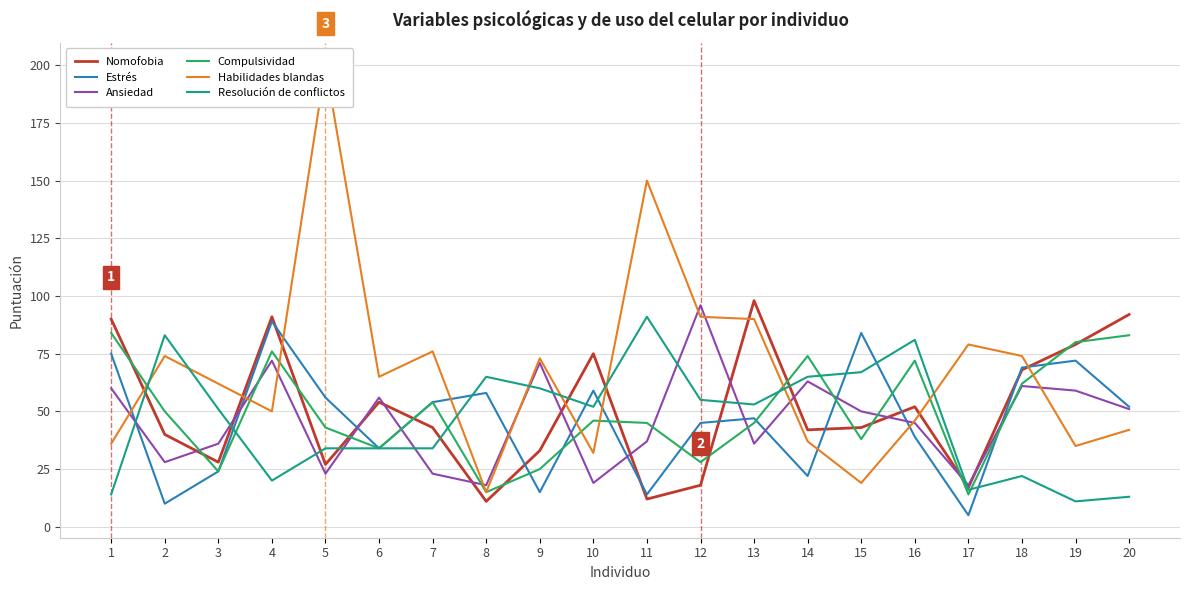

At which label does Nomofobia reach its peak?

13